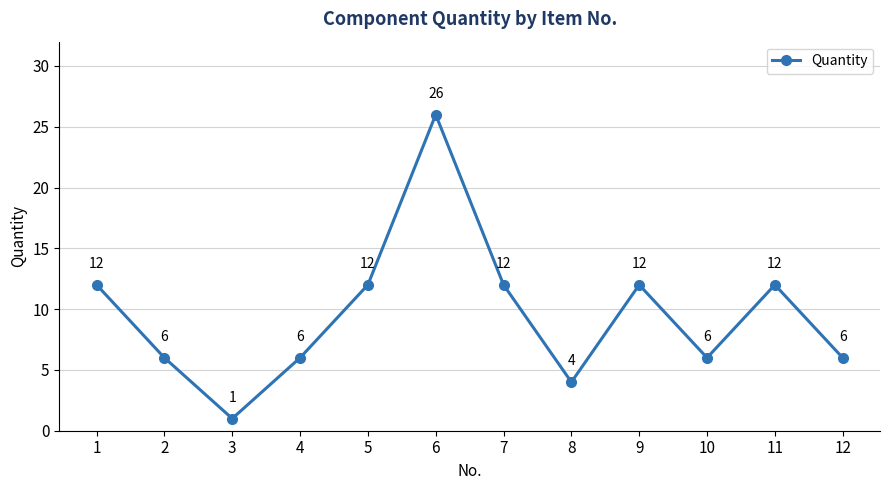

Approximately how many times larger is the value at 1 compared to 12?

2.0